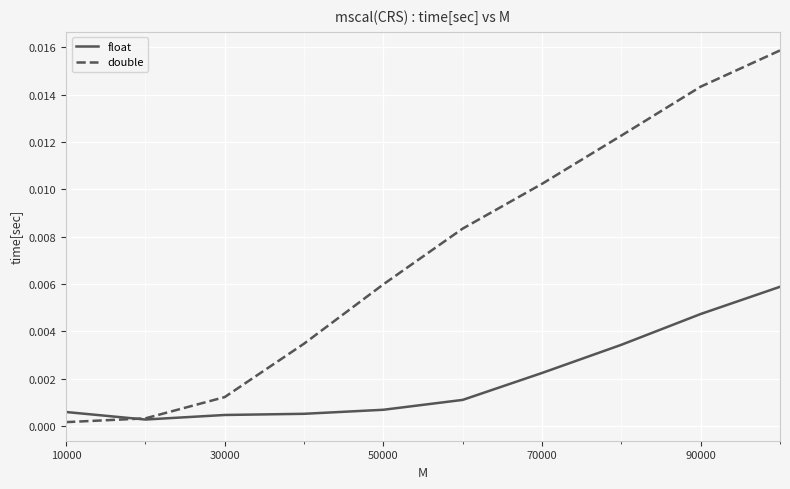

Which series has the largest total across all categories?

double